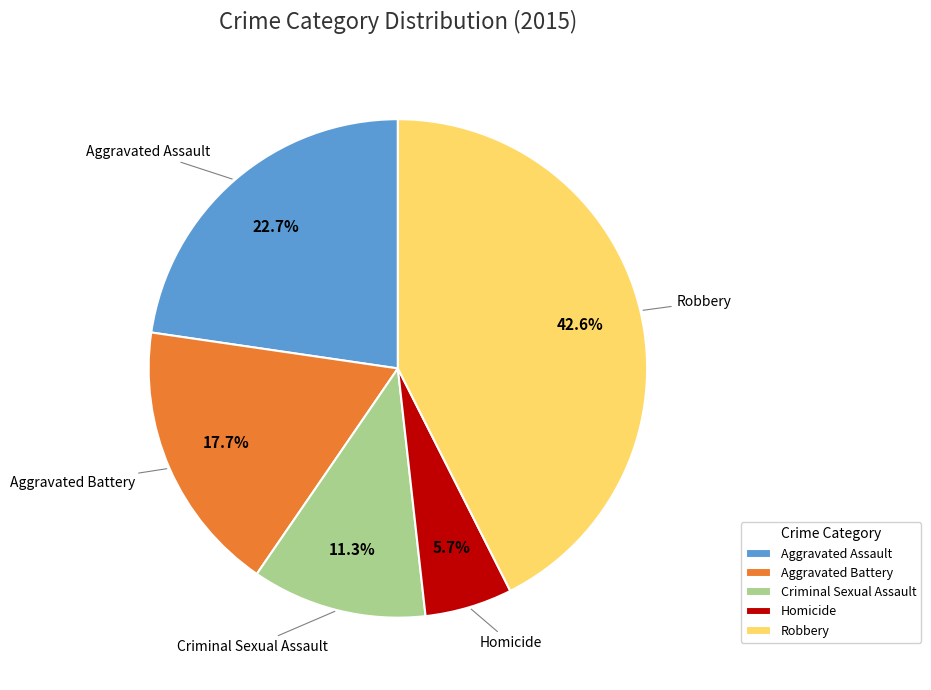

Does any single category account for the majority?

No